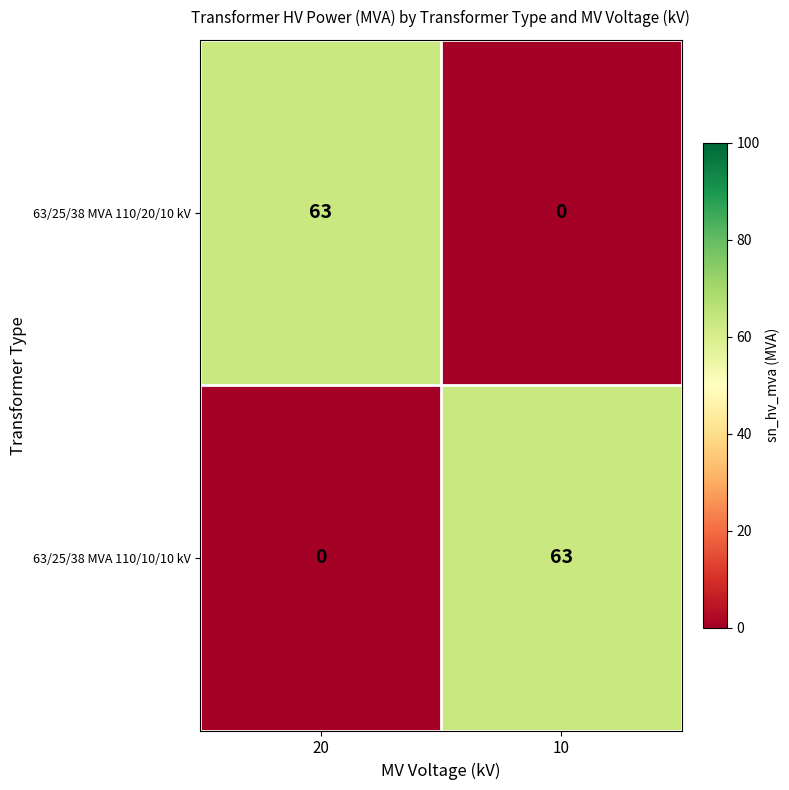

What is the total value across all series at 10?

63